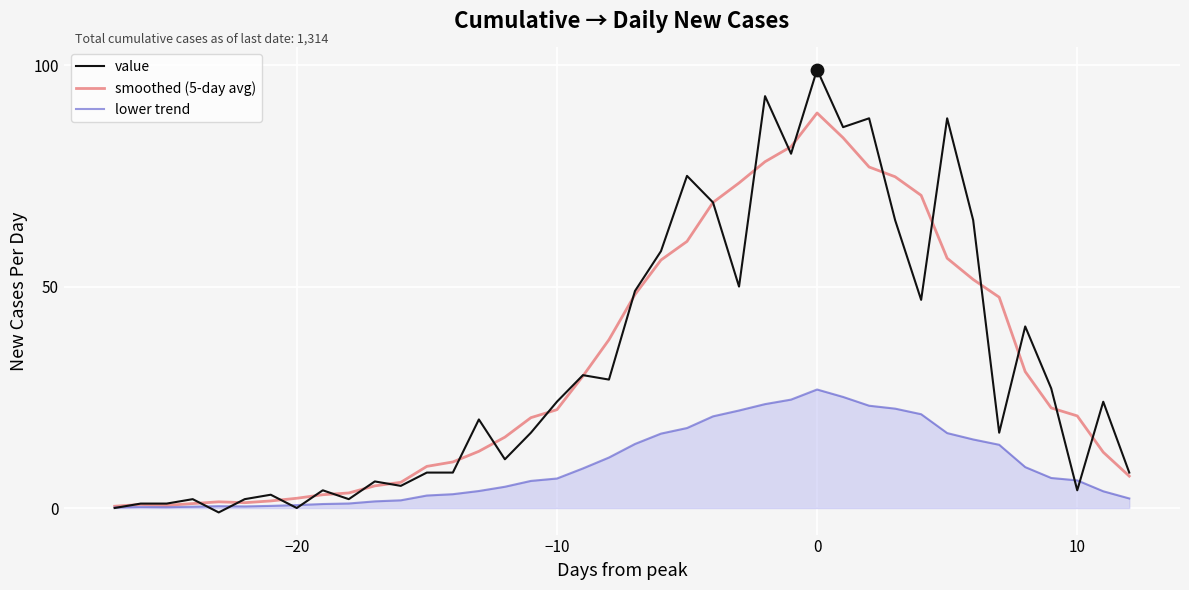

Which series has the widest spread of values?

value